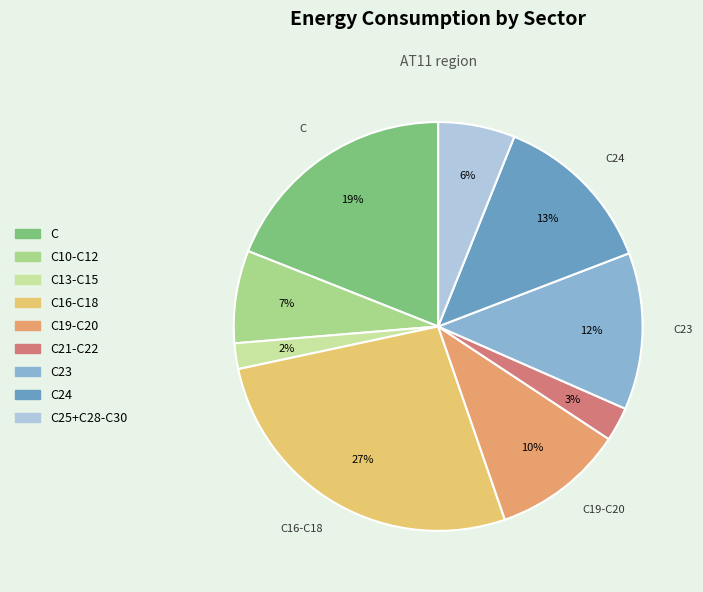

Rank the categories by value from lowest to highest.

C13-C15, C21-C22, C25+C28-C30, C10-C12, C19-C20, C23, C24, C, C16-C18